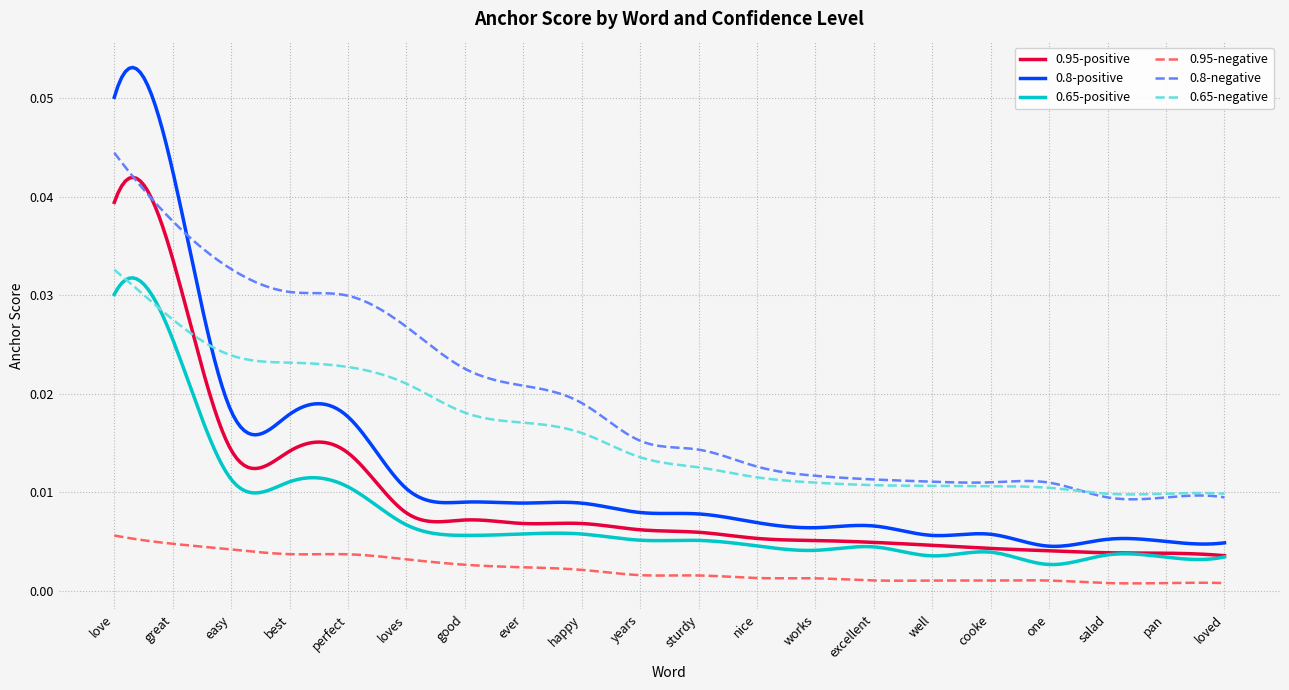

Which series has the largest total across all categories?

0.8-negative